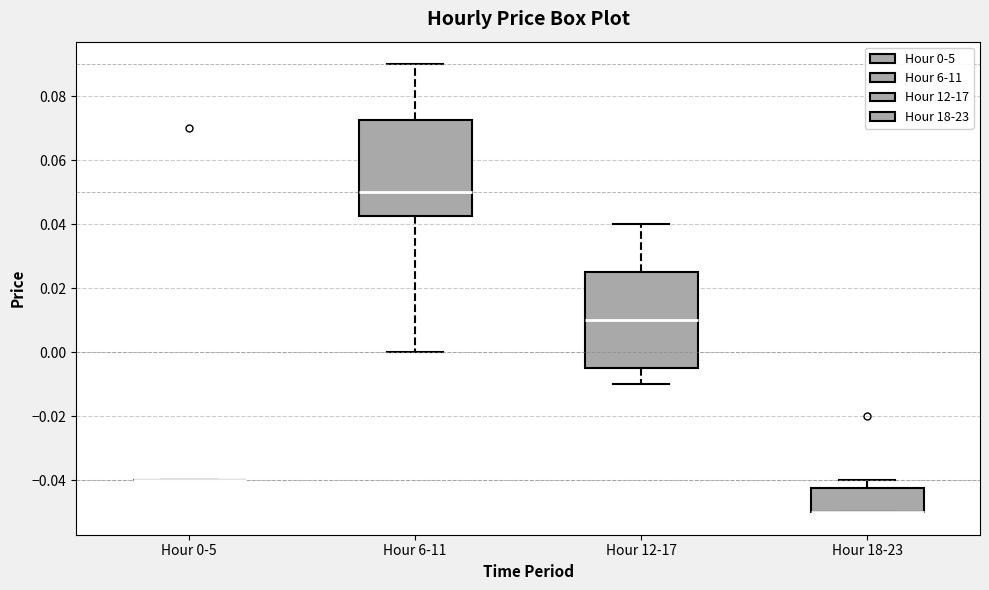

Reading left to right, transcribe this box plot: for each box, give where its median line is, the range the box spans, and where its two whiskers end, as read against the y-axis. The values are not printed on the chart, so give them approximately, as read against the axis.

Hour 0-5: box collapsed to a line at -0.040, whiskers -0.040 to -0.040
Hour 6-11: median 0.050, box 0.042 to 0.072, whiskers 0.000 to 0.090
Hour 12-17: median 0.010, box -0.004 to 0.026, whiskers -0.010 to 0.040
Hour 18-23: median -0.050 (drawn on the box's lower edge), box -0.050 to -0.042, whiskers -0.050 to -0.040